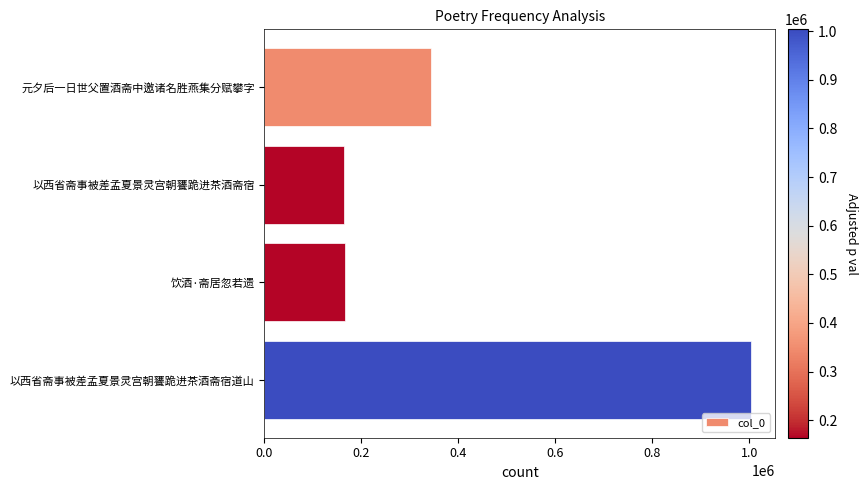

At which label is the value closest to 583873?

元夕后一日世父置酒斋中邀诸名胜燕集分赋攀字